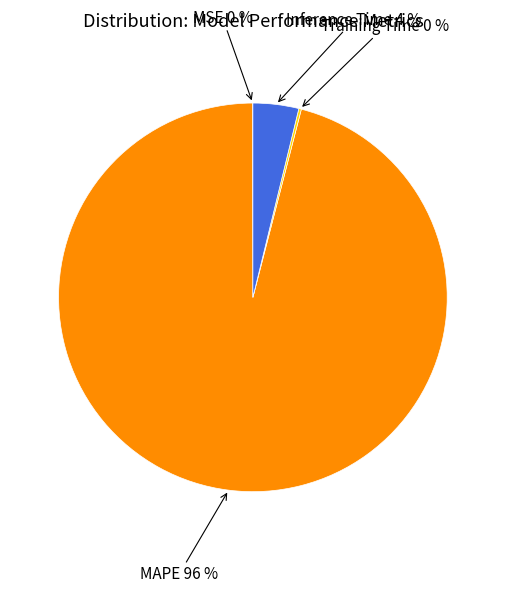

Does any single category account for the majority?

Yes